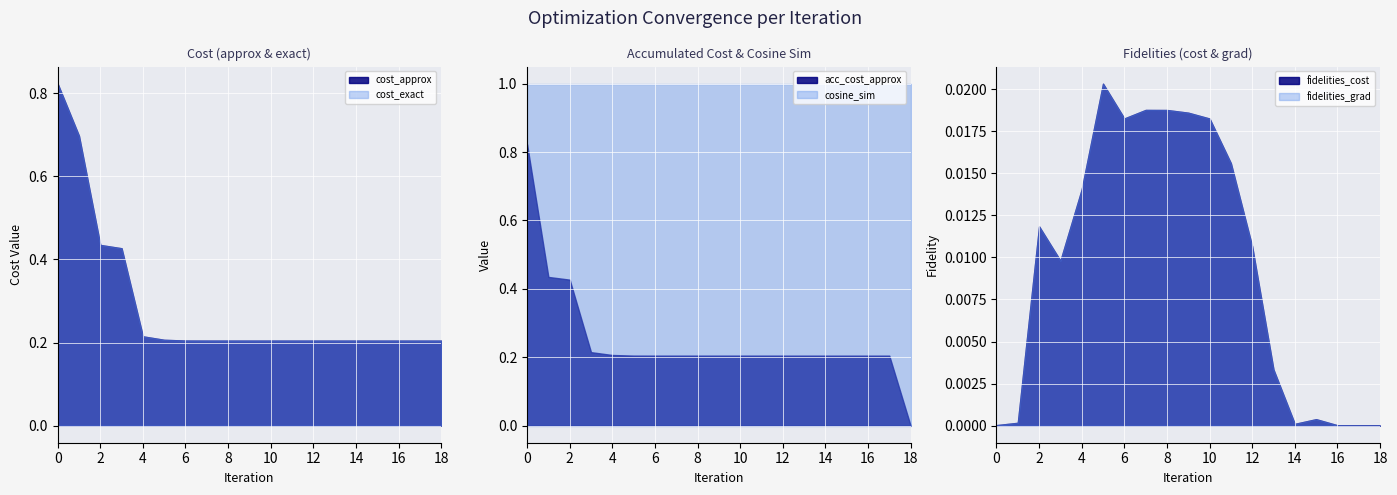

Reading right to left, what are all the values shown in this chart?

cost_approx: 18=0.2	17=0.2	16=0.2	15=0.2	14=0.2	13=0.2	12=0.2	11=0.2	10=0.2	9=0.2	8=0.2	7=0.2	6=0.2	5=0.2	4=0.2	3=0.4	2=0.4	1=0.7	0=0.8
cost_exact: 18=0.2	17=0.2	16=0.2	15=0.2	14=0.2	13=0.2	12=0.2	11=0.2	10=0.2	9=0.2	8=0.2	7=0.2	6=0.2	5=0.2	4=0.2	3=0.4	2=0.4	1=0.7	0=0.8
acc_cost_approx: 18=0.0	17=0.2	16=0.2	15=0.2	14=0.2	13=0.2	12=0.2	11=0.2	10=0.2	9=0.2	8=0.2	7=0.2	6=0.2	5=0.2	4=0.2	3=0.2	2=0.4	1=0.4	0=0.8
fidelities_cost: 18=0.0	17=0.0	16=0.0	15=0.0	14=0.0	13=0.0	12=0.0	11=0.0	10=0.0	9=0.0	8=0.0	7=0.0	6=0.0	5=0.0	4=0.0	3=0.0	2=0.0	1=0.0	0=0.0
fidelities_grad: 18=0.0	17=0.0	16=0.0	15=0.0	14=0.0	13=0.0	12=0.0	11=0.0	10=0.0	9=0.0	8=0.0	7=0.0	6=0.0	5=0.0	4=0.0	3=0.0	2=0.0	1=0.0	0=0.0
cosine_sim: 18=1.0	17=1.0	16=1.0	15=1.0	14=1.0	13=1.0	12=1.0	11=1.0	10=1.0	9=1.0	8=1.0	7=1.0	6=1.0	5=1.0	4=1.0	3=1.0	2=1.0	1=1.0	0=1.0